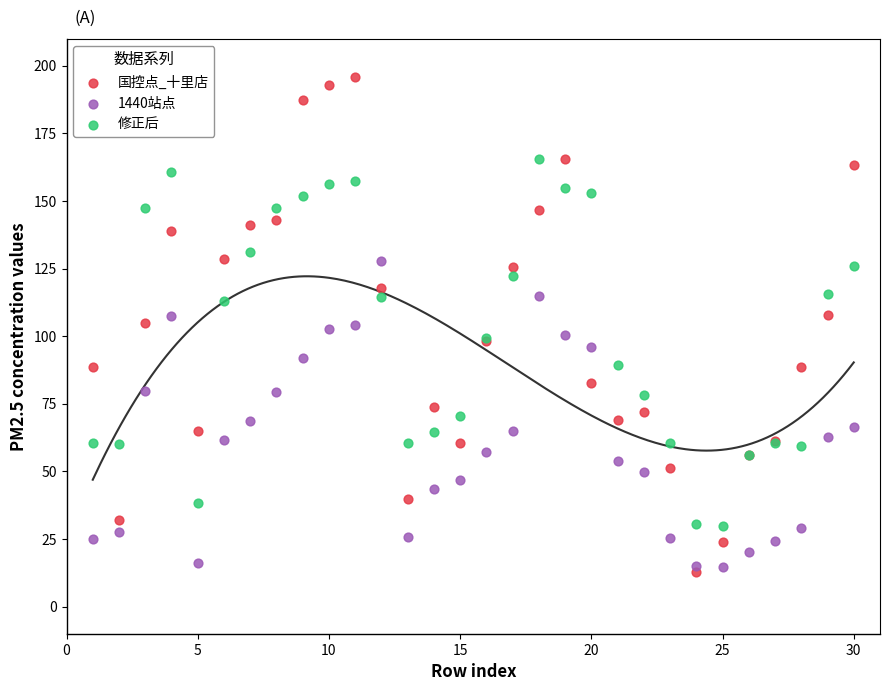

Which series reaches the minimum Y coordinate?

国控点_十里店